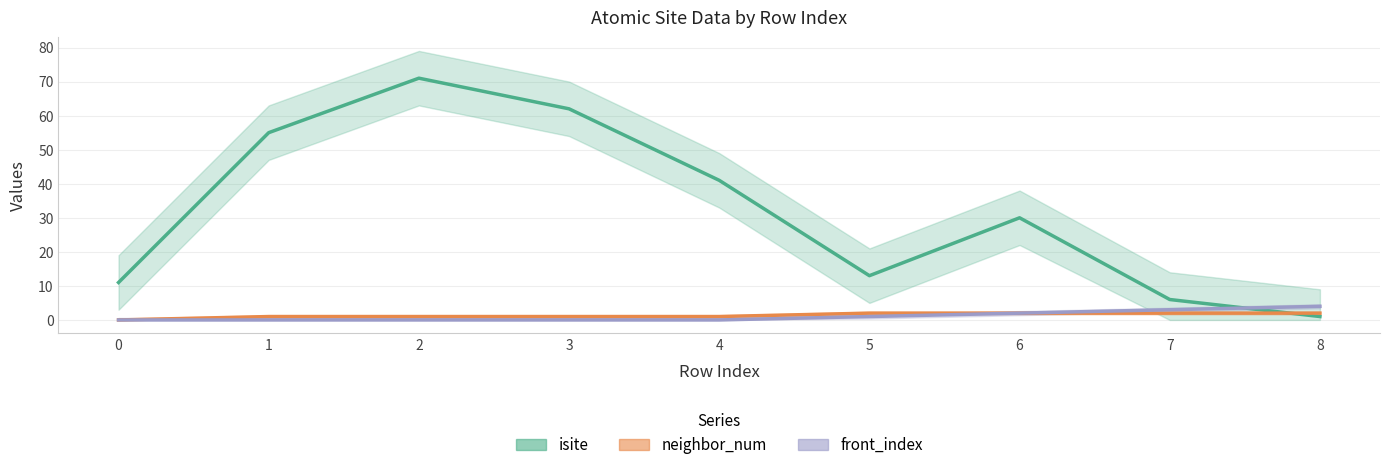

Between 6 and 7, which is larger?

6